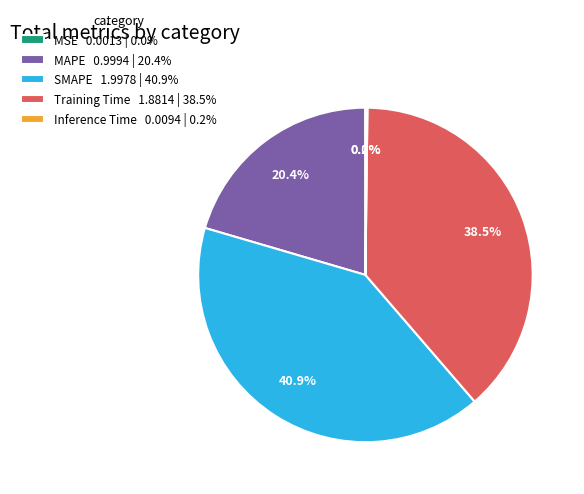

Is there a majority slice in this chart?

No